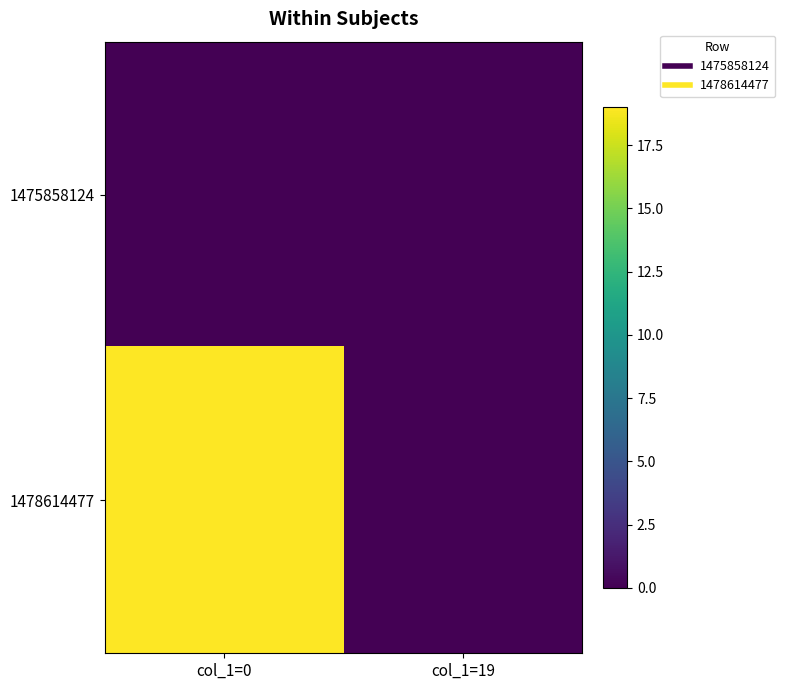

Reading right to left, list all the values displayed in this chart.

1475858124: col_1=19=0	col_1=0=0
1478614477: col_1=19=0	col_1=0=19